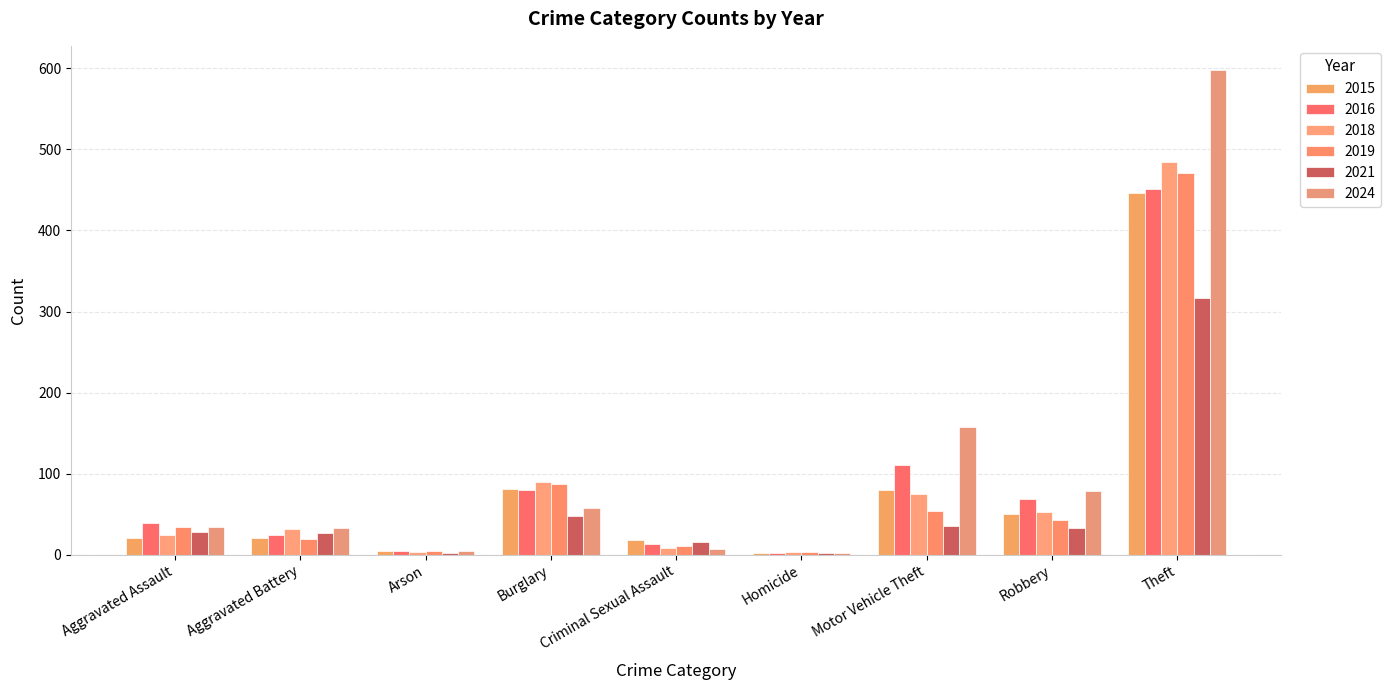

What is the sum of the 2021 values at Homicide and Burglary?

50